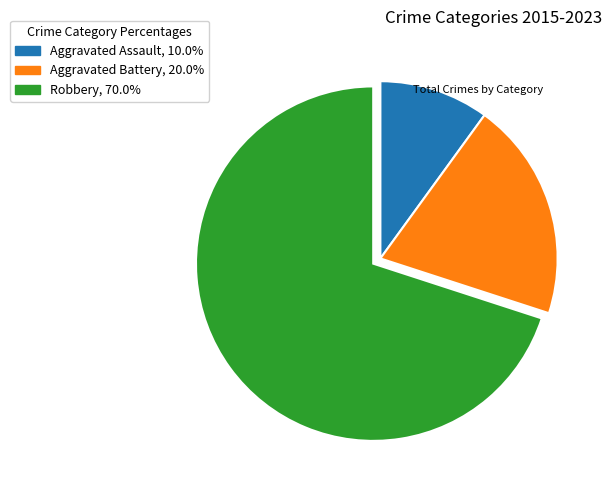

The Aggravated Battery slice represents 29% of the pie. True or false?

False